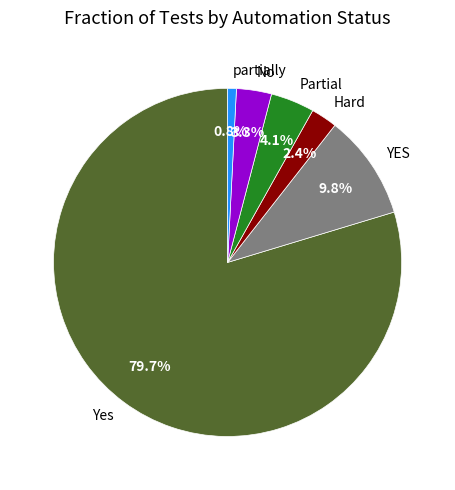

What is the total percentage of Partial and partially?

4.9%